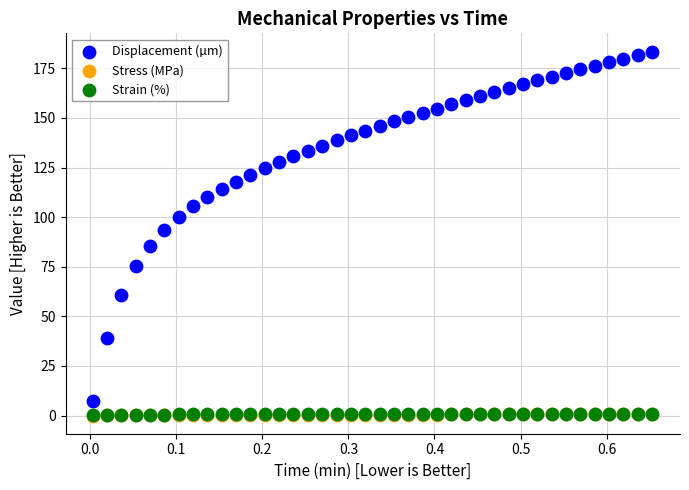

What are all the series names shown in the legend?

Displacement (µm), Stress (MPa), Strain (%)